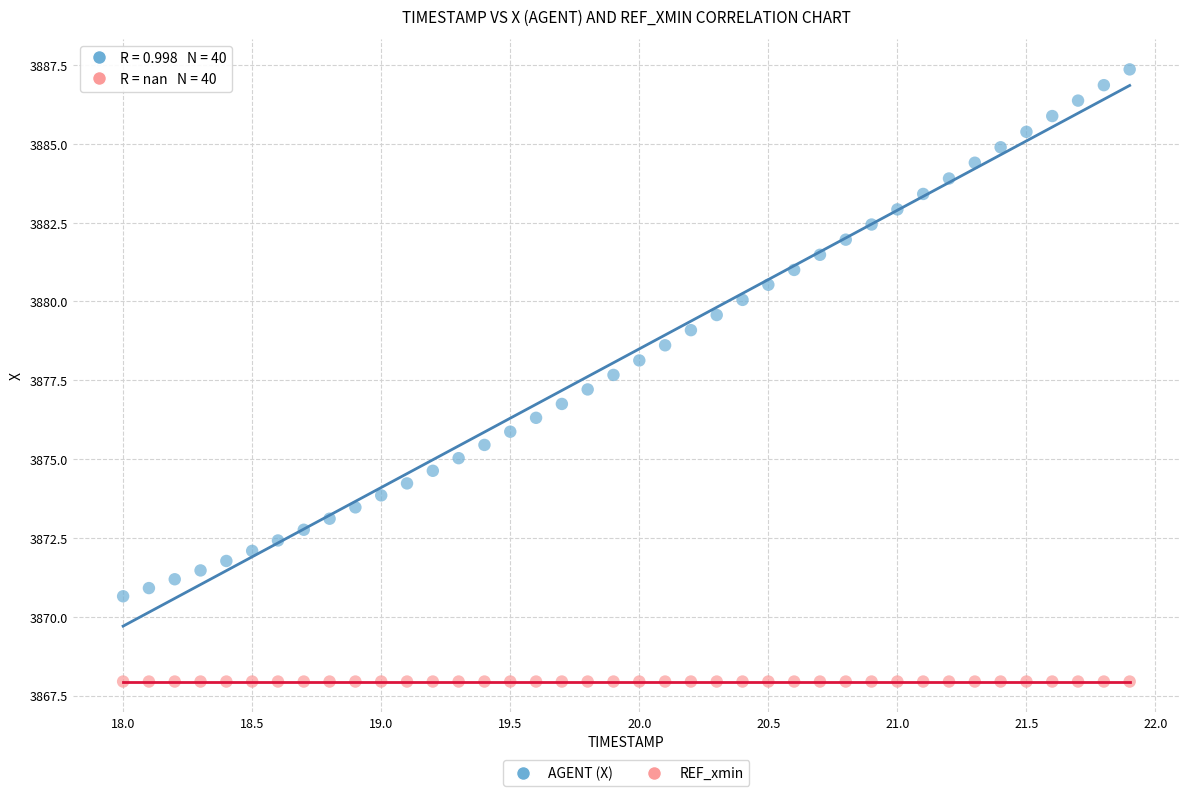

Which series reaches the maximum Y coordinate?

AGENT (X)